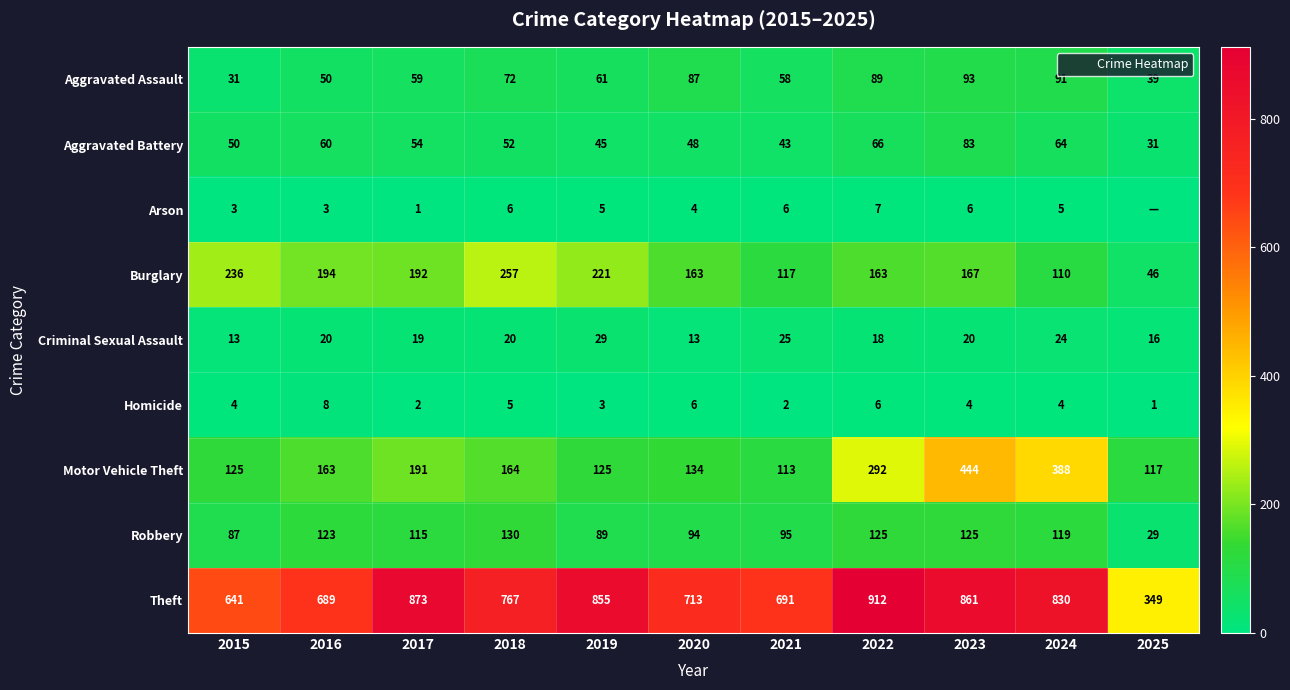

What is the difference between the maximum and minimum values in the Theft series?

563